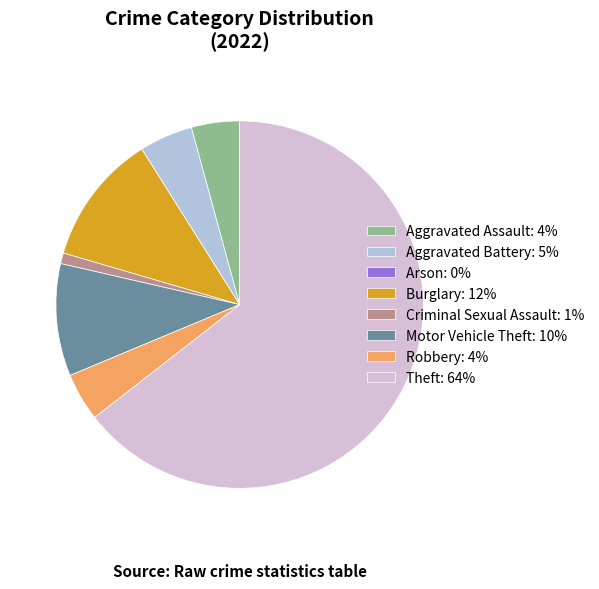

Combined, do Aggravated Assault and Motor Vehicle Theft account for over 50%?

No